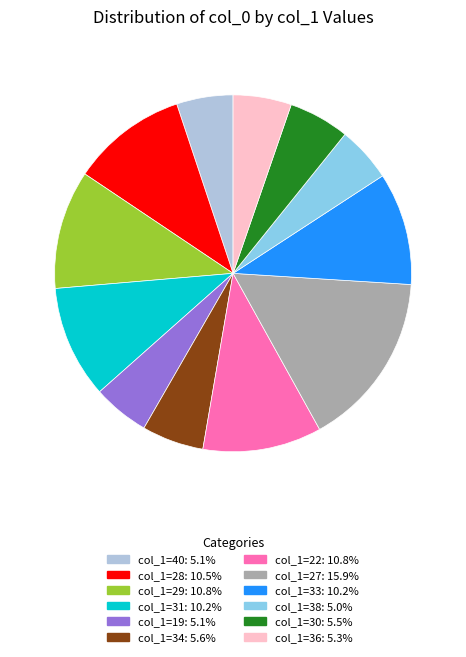

Is there any slice that represents more than half of the pie?

No